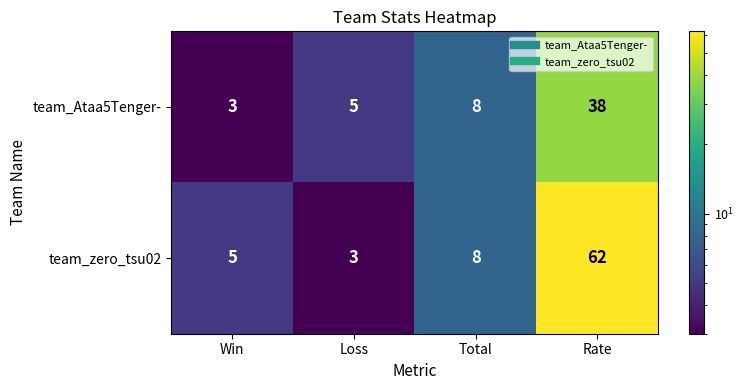

At which category is the sum across all series the highest?

Rate